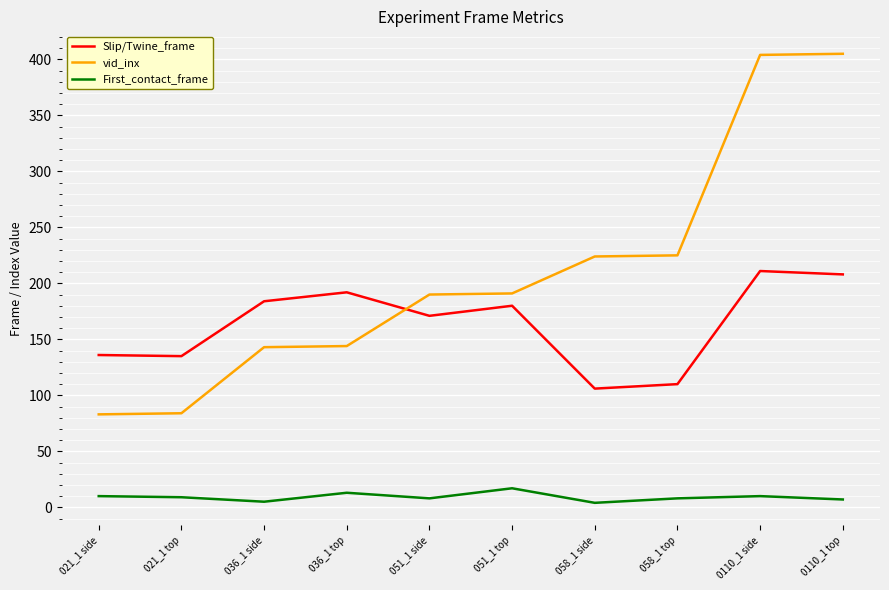

How many lines are shown in the chart?

3